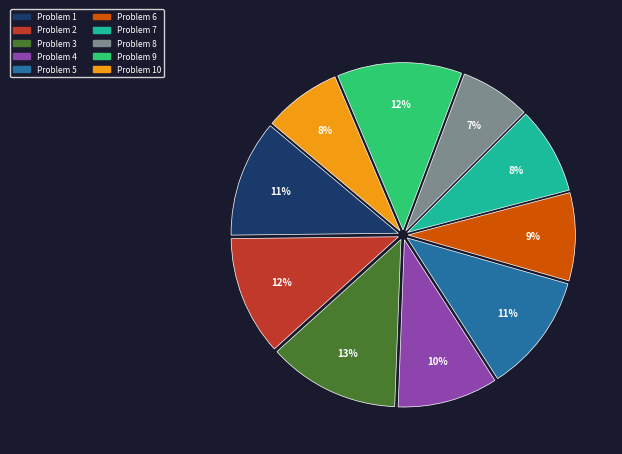

To the nearest percent, what percentage of the pie is Problem 5?

11%